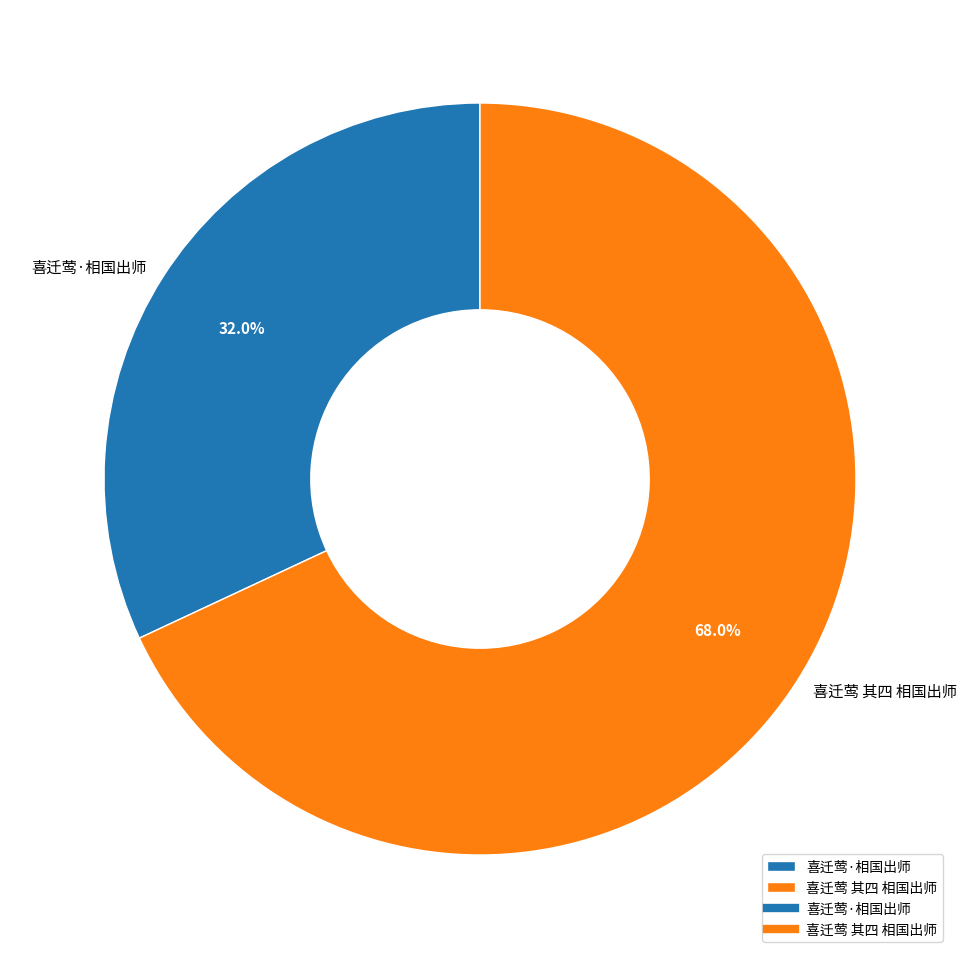

What is the ratio of the value at 喜迁莺·相国出师 to the value at 喜迁莺 其四 相国出师?

0.5